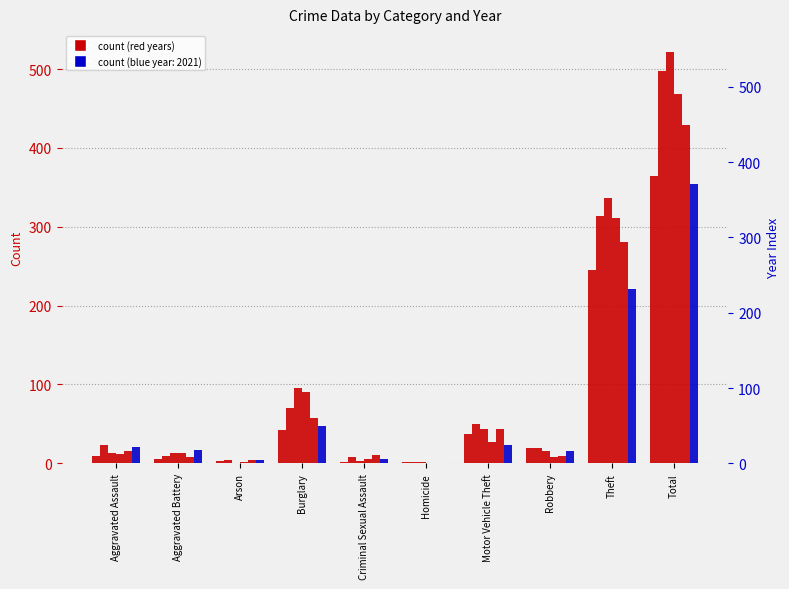

Which series changed the most between Aggravated Assault and Burglary?

2016